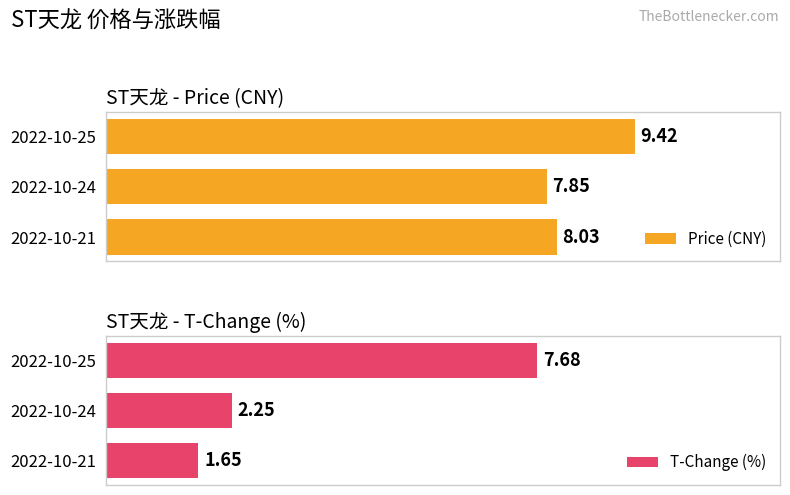

How many bars are there in each group?

2